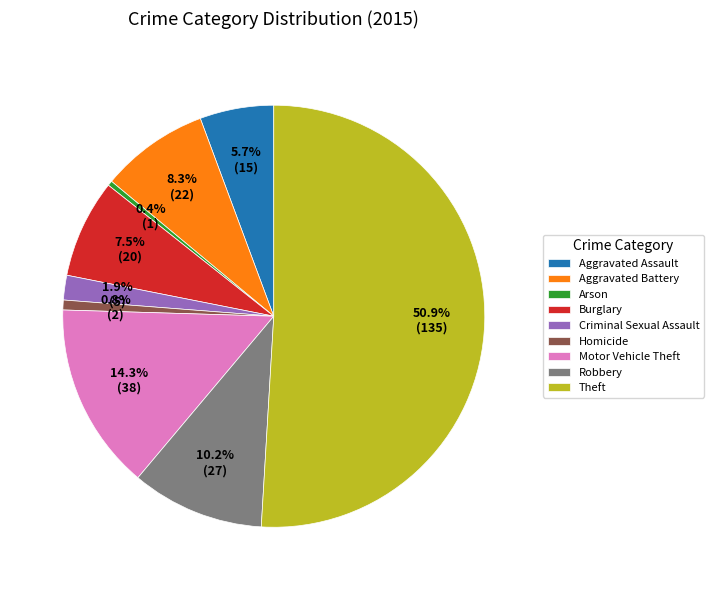

Between Aggravated Assault and Robbery, which is larger?

Robbery